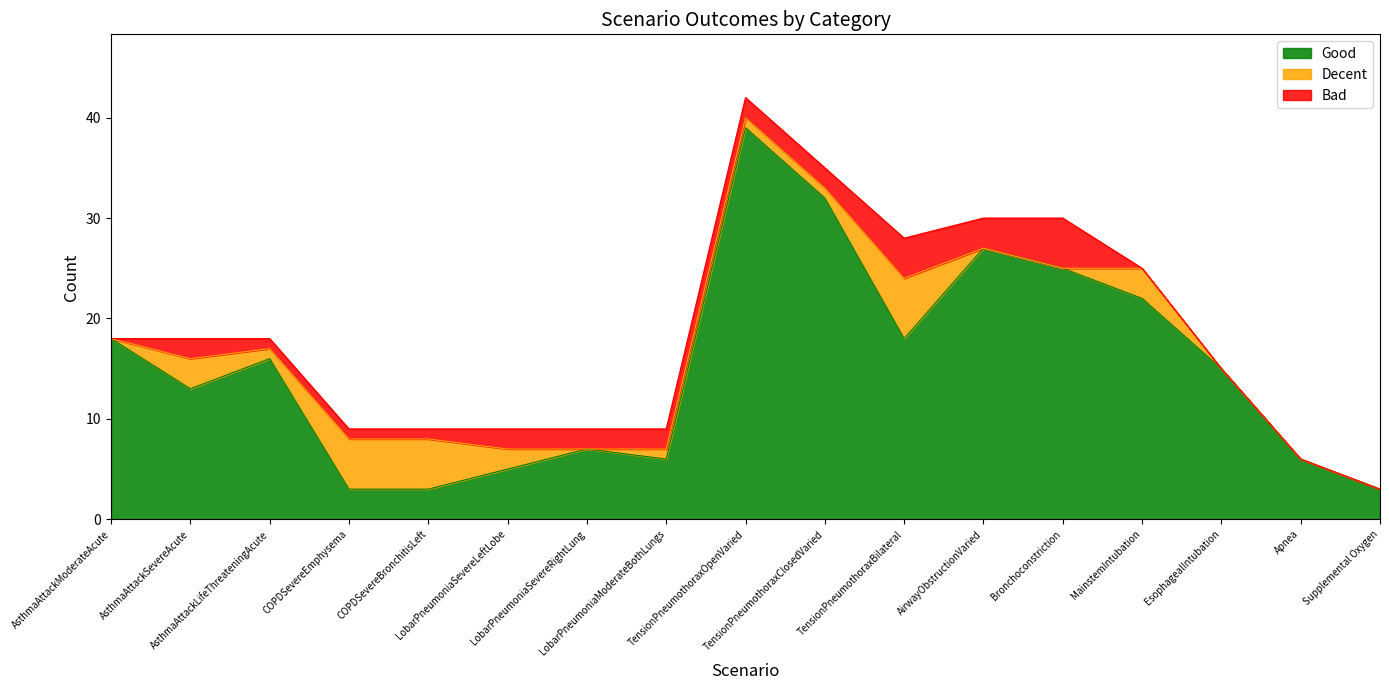

Does the chart have visible grid lines?

No